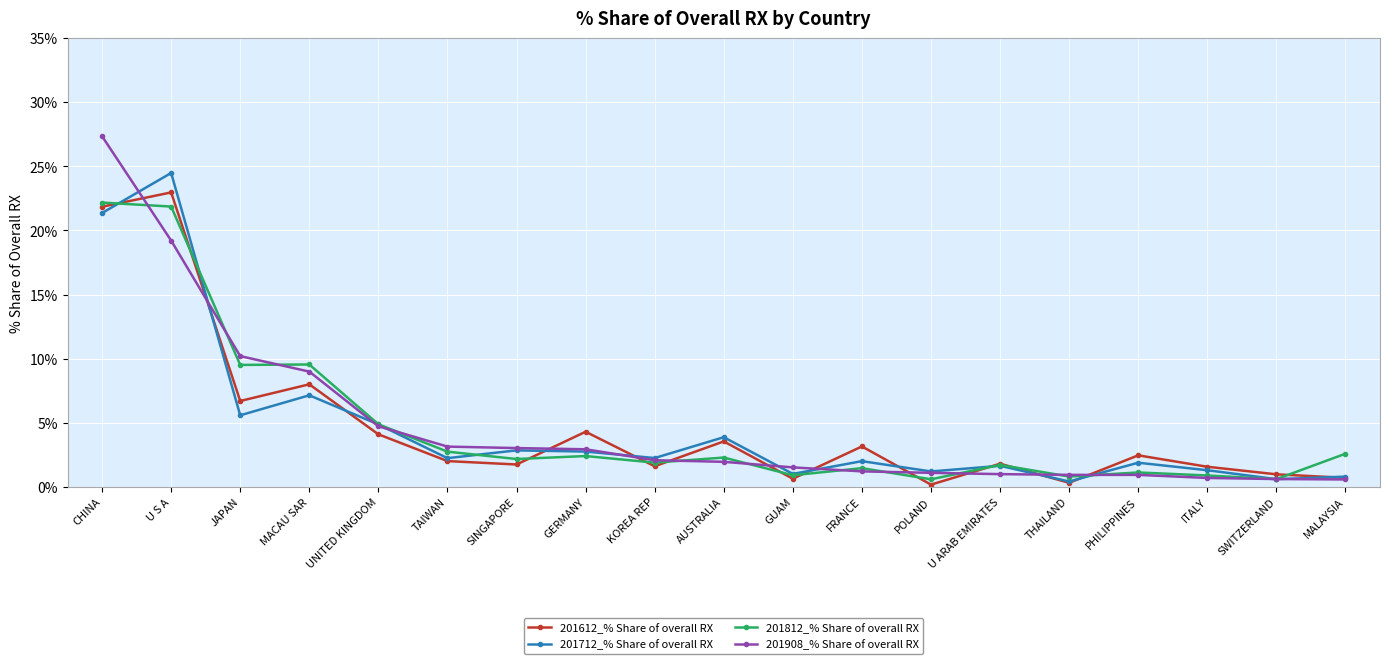

What is the minimum value shown in the chart?

0.2